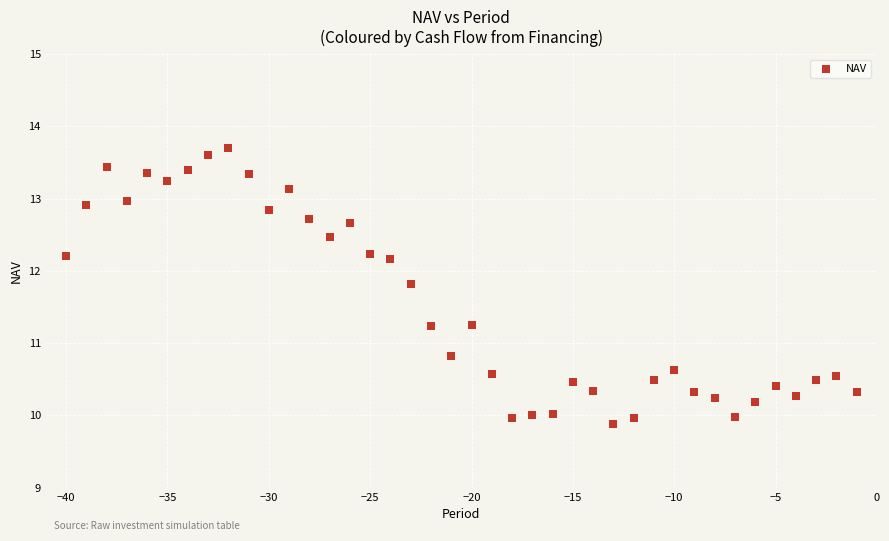

What is the range of X values (max minus min)?

39.0